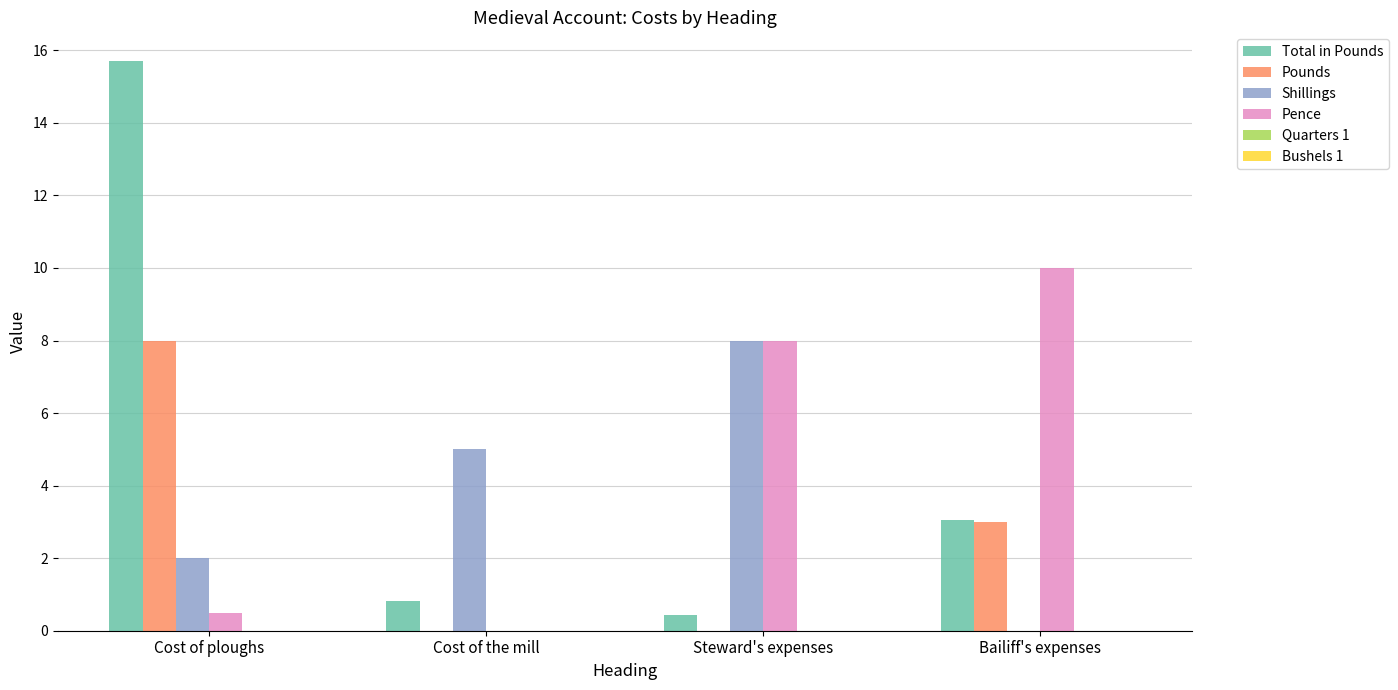

Which series changed the most between Cost of ploughs and Cost of the mill?

Total in Pounds